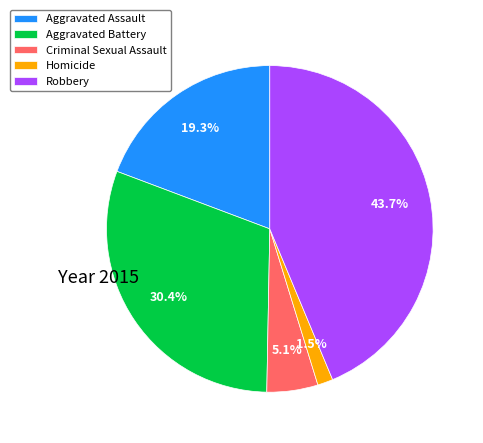

Between Homicide and Aggravated Assault, which is larger?

Aggravated Assault